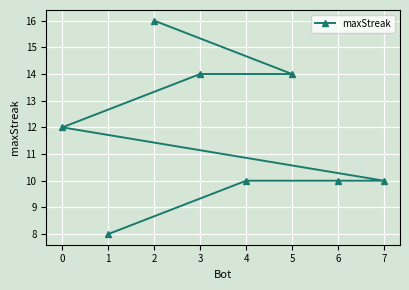

What is the value of the 7th point from the left?

10